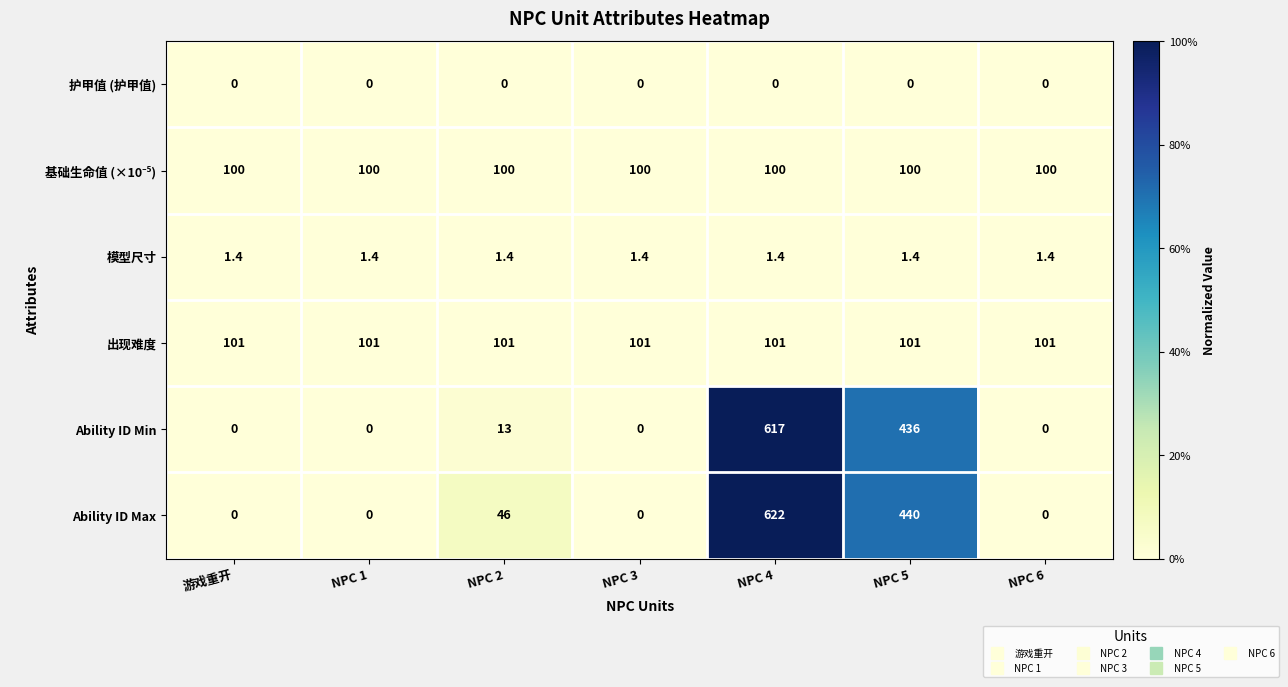

Which category has the highest value across all series?

NPC 4